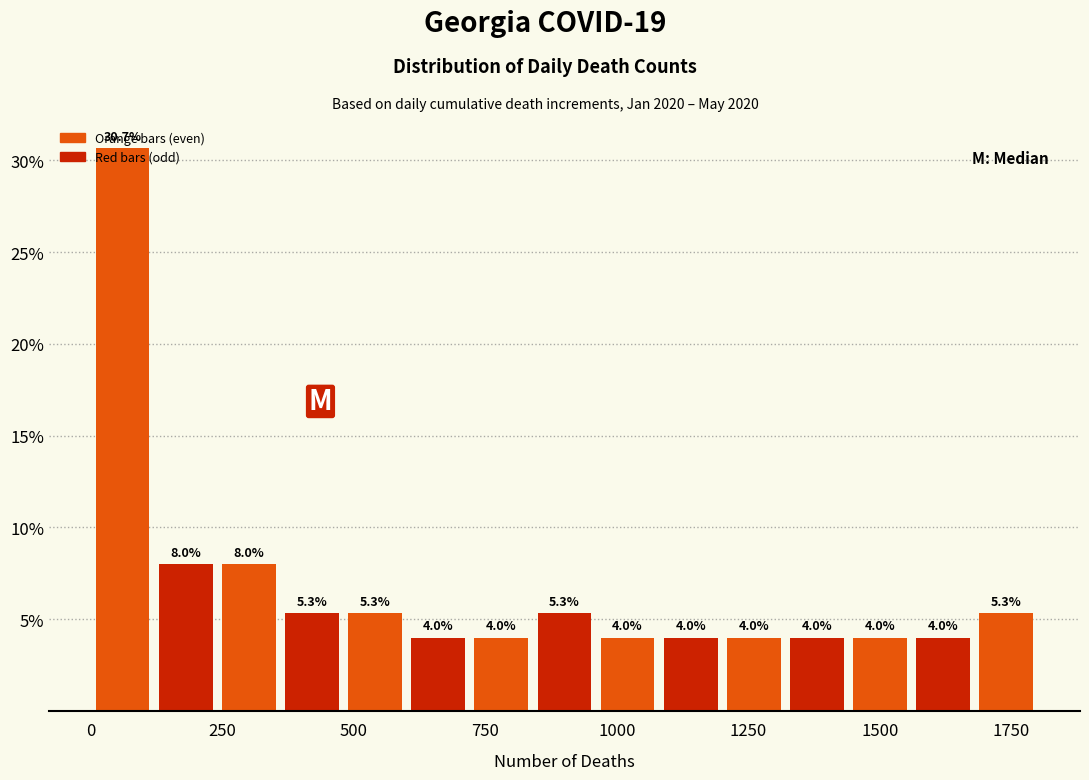

Read against the x-axis, roughly where is the centre of the tallest bar?

50